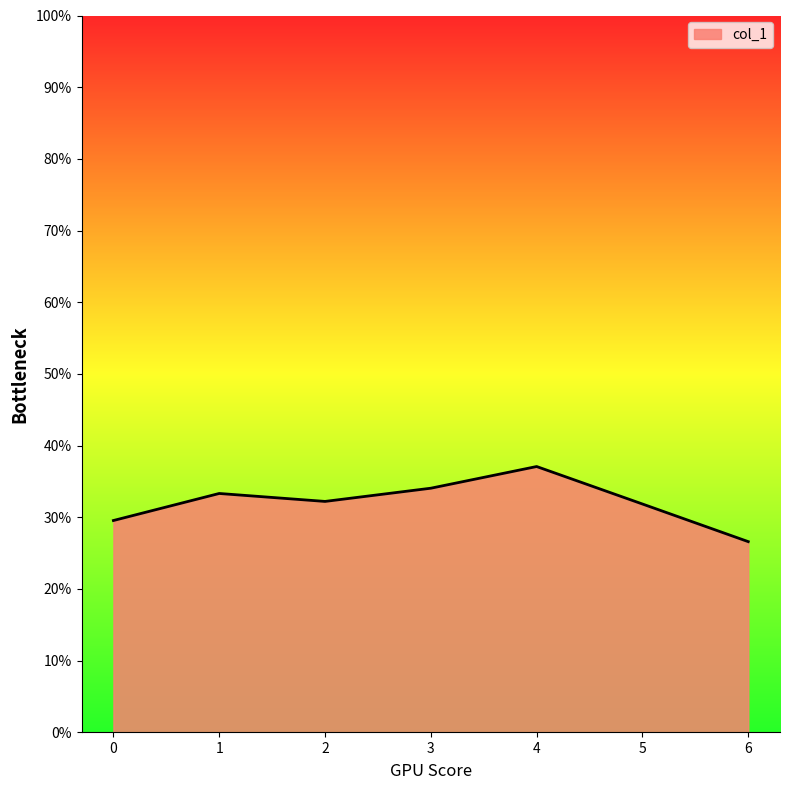

What value does the data have at 6?

26.6